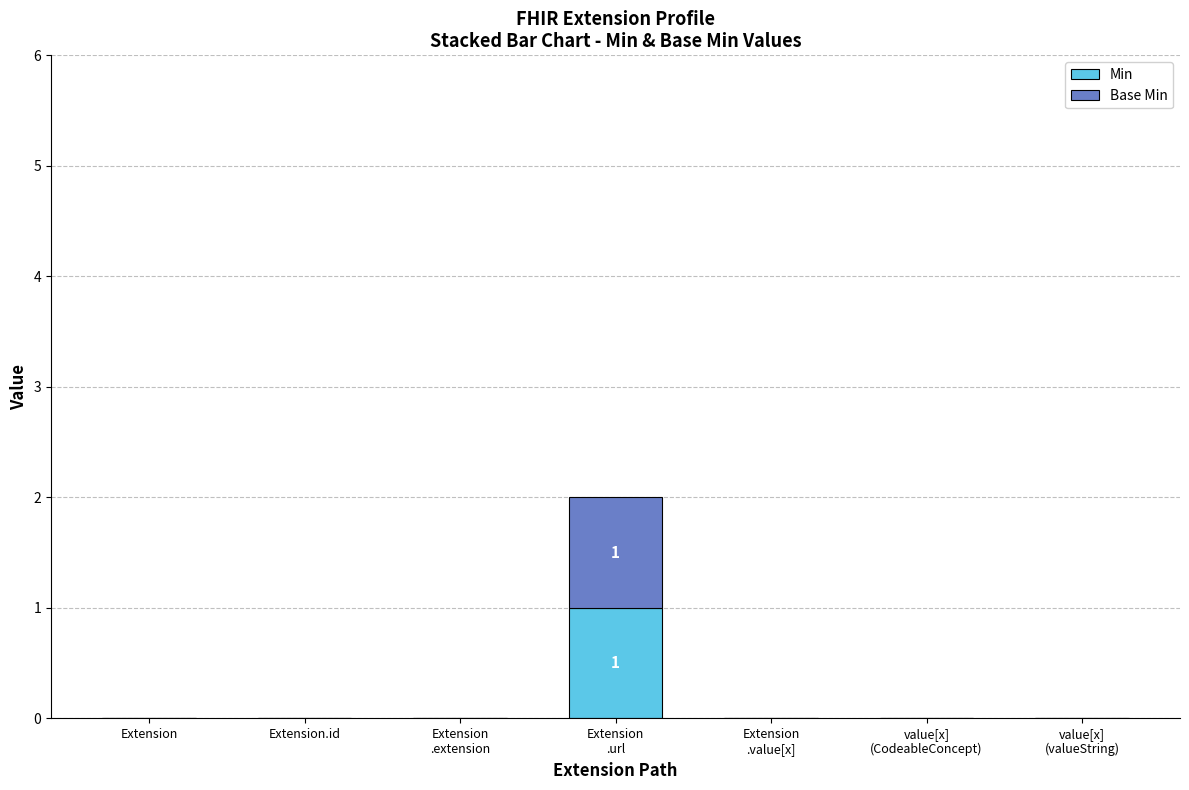

What are all the series names shown in the legend?

Min, Base Min